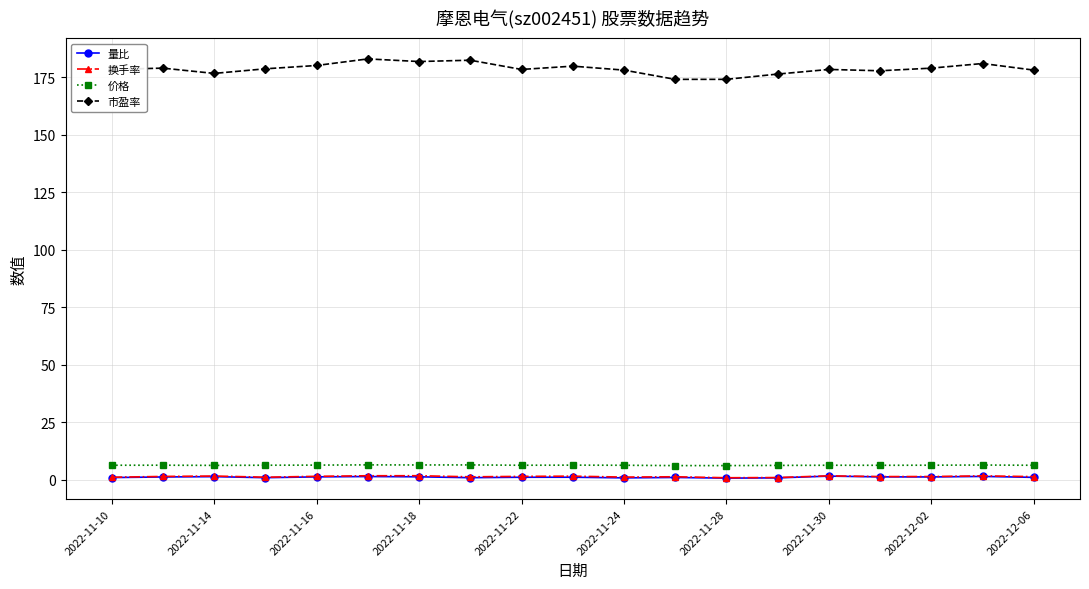

Which series has the largest total across all categories?

市盈率